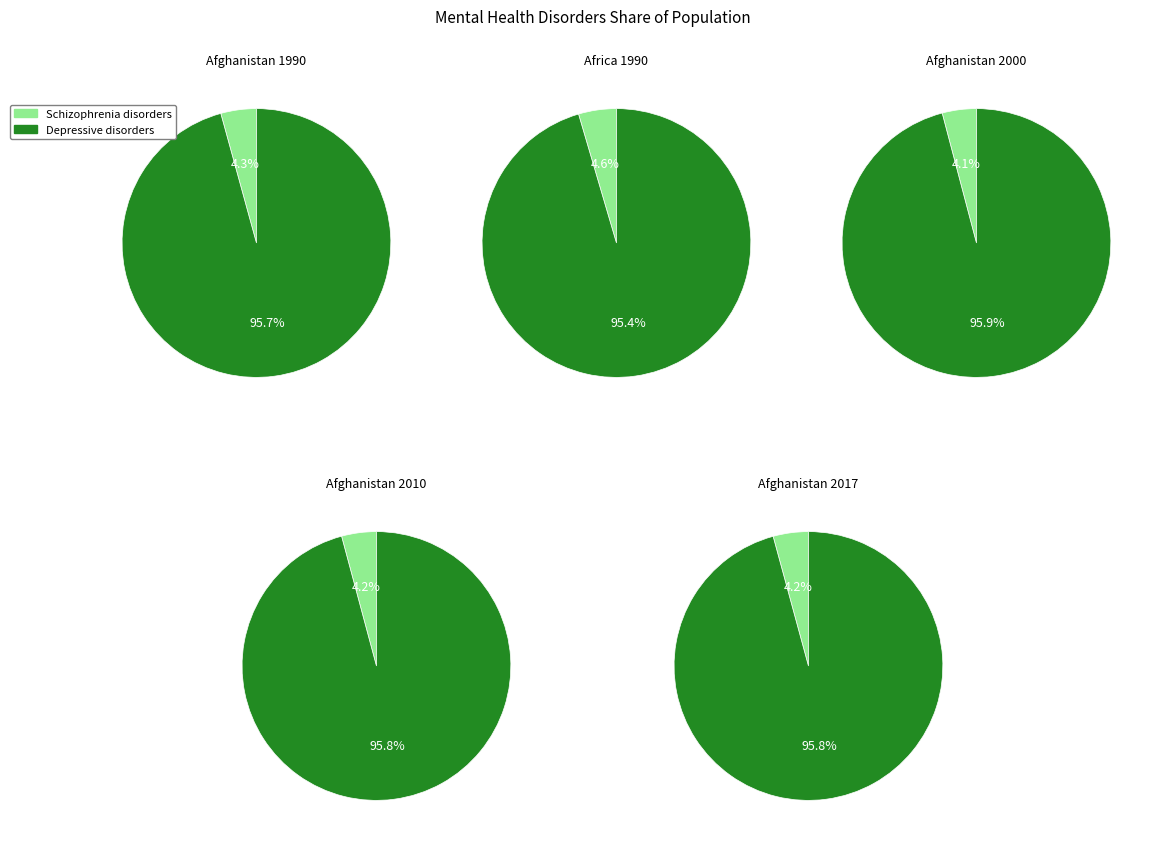

Does Afghanistan 2017 represent more than half of the total?

No